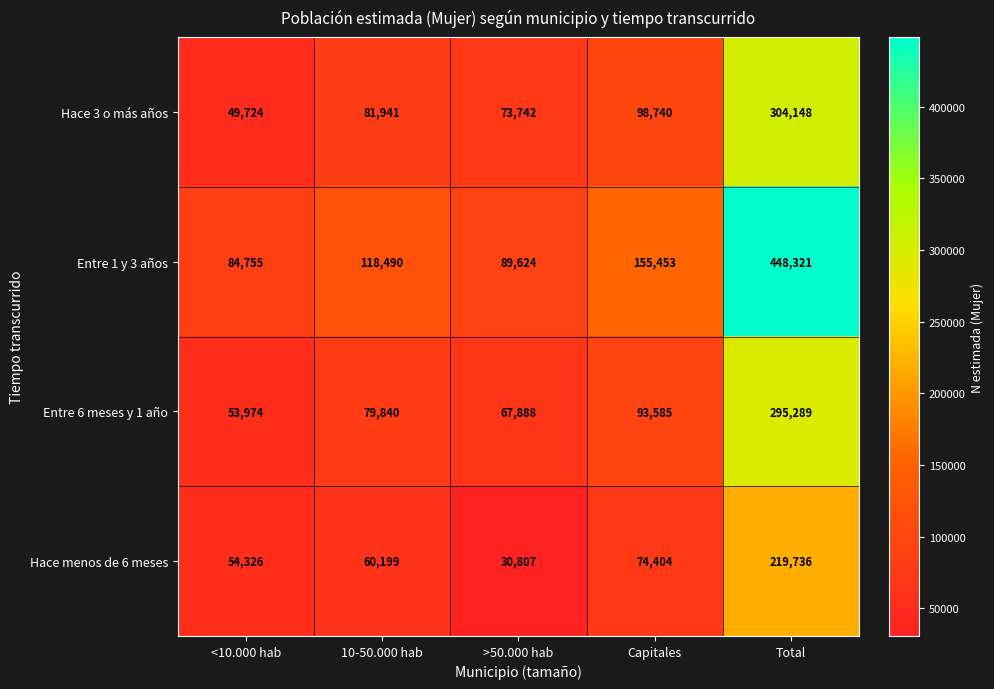

What is the smallest value displayed?

30807